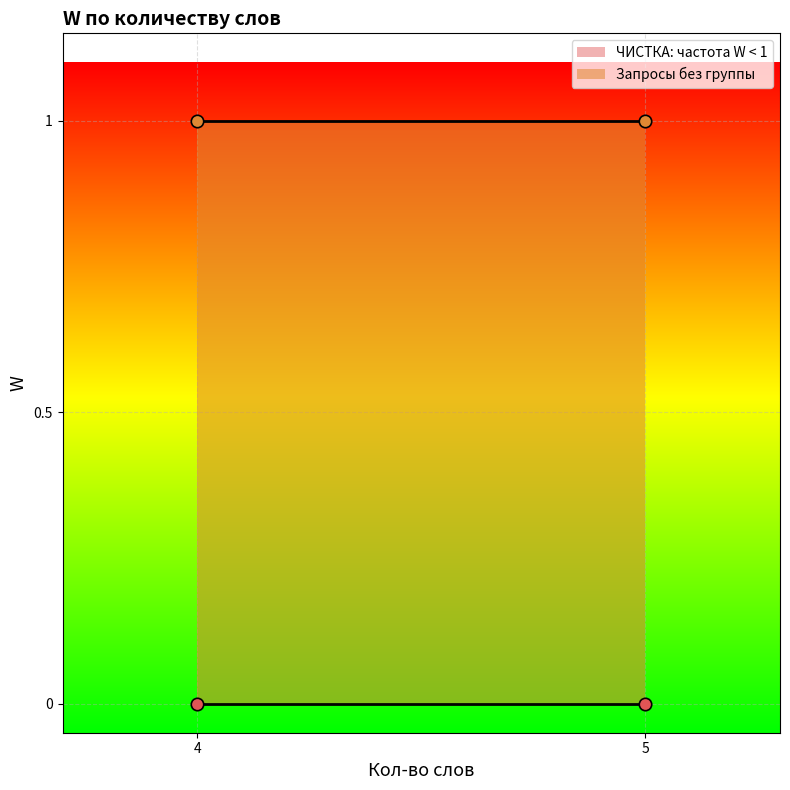

At which category is the sum across all series the highest?

4